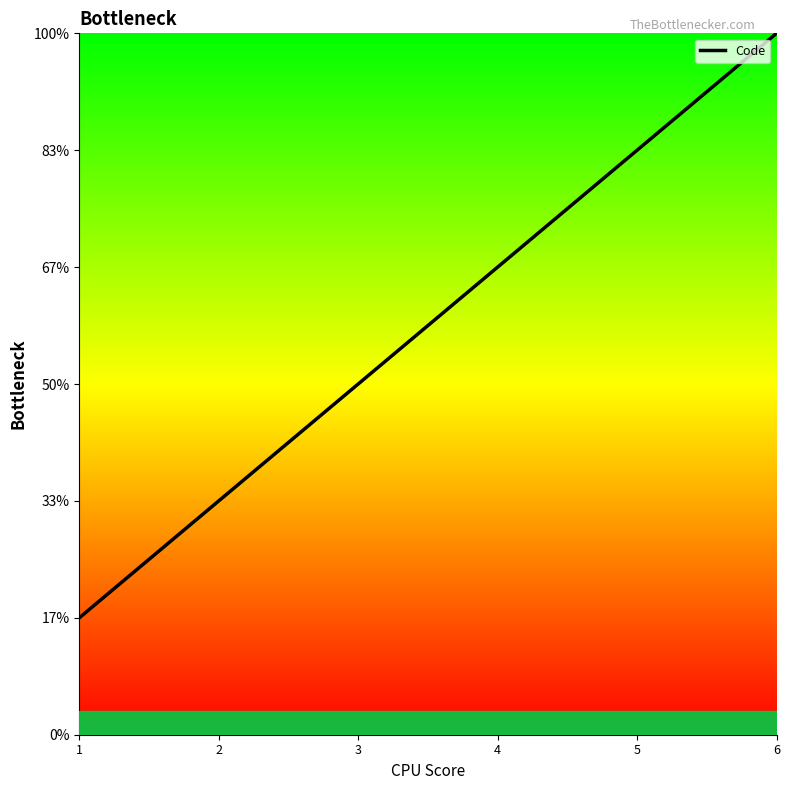

List the labels in order of value, largest first.

6, 5, 4, 3, 2, 1